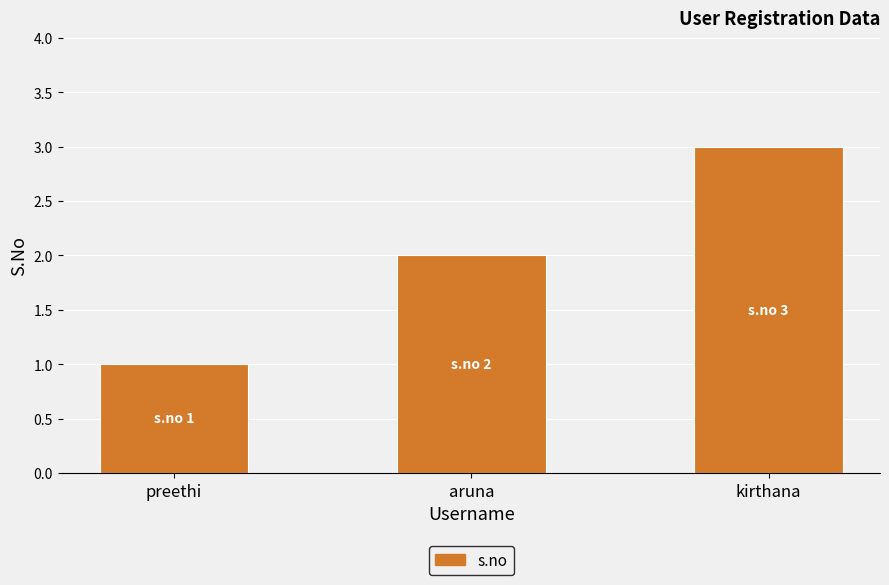

Reading left to right, what are all the values shown in this chart?

1	2	3